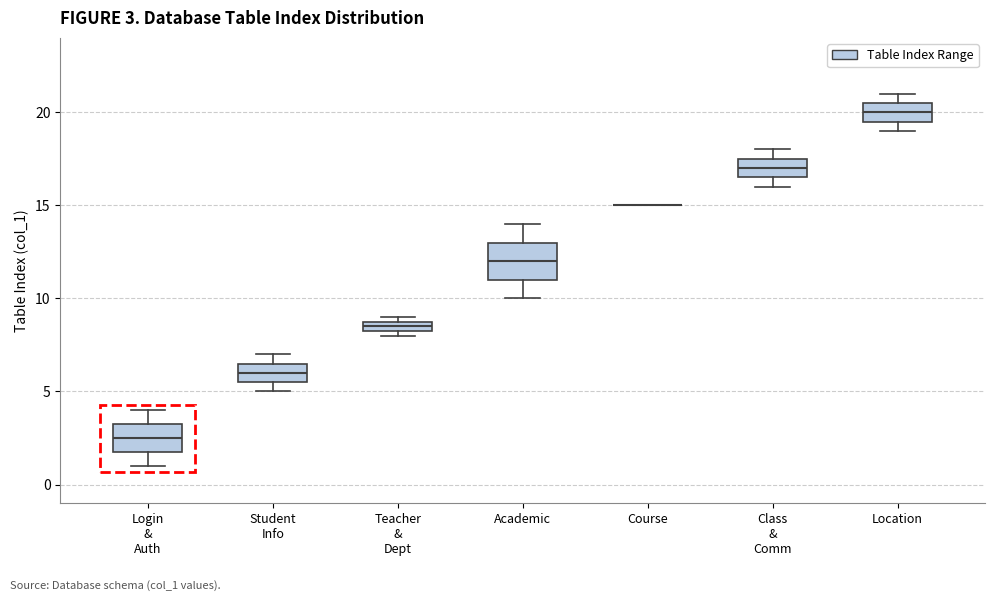

Which box is the tallest, from its lower edge to its upper edge?

Academic